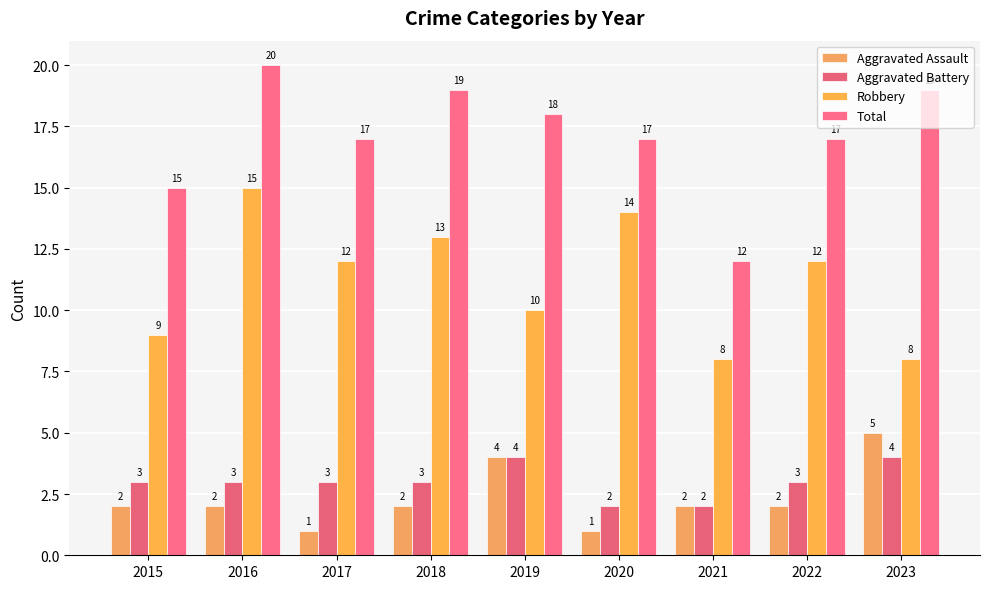

What is the value of the Aggravated Battery bar at the 6th from the left?

2